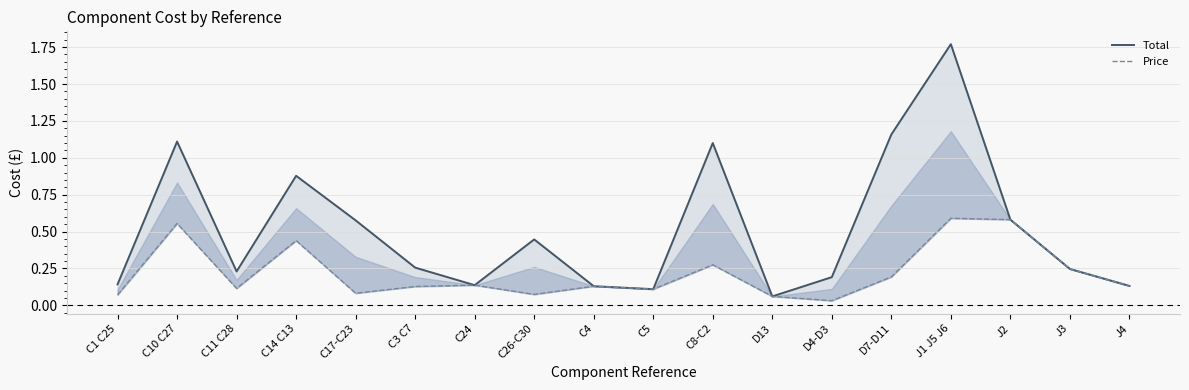

Which series has the widest spread of values?

Total